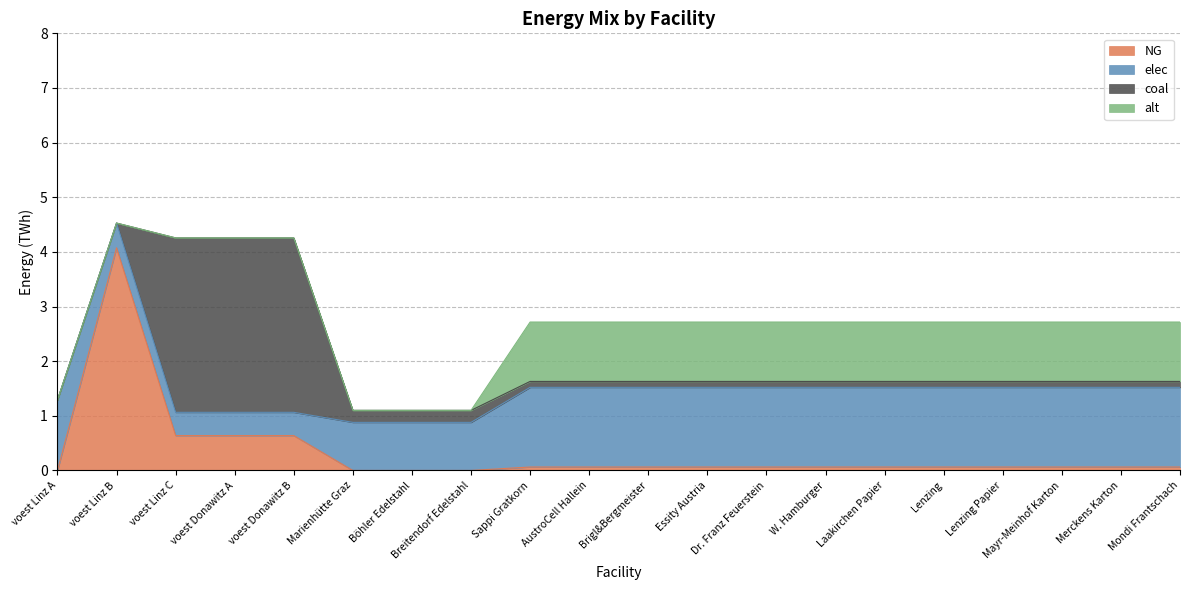

How many times do NG and elec cross each other?

2